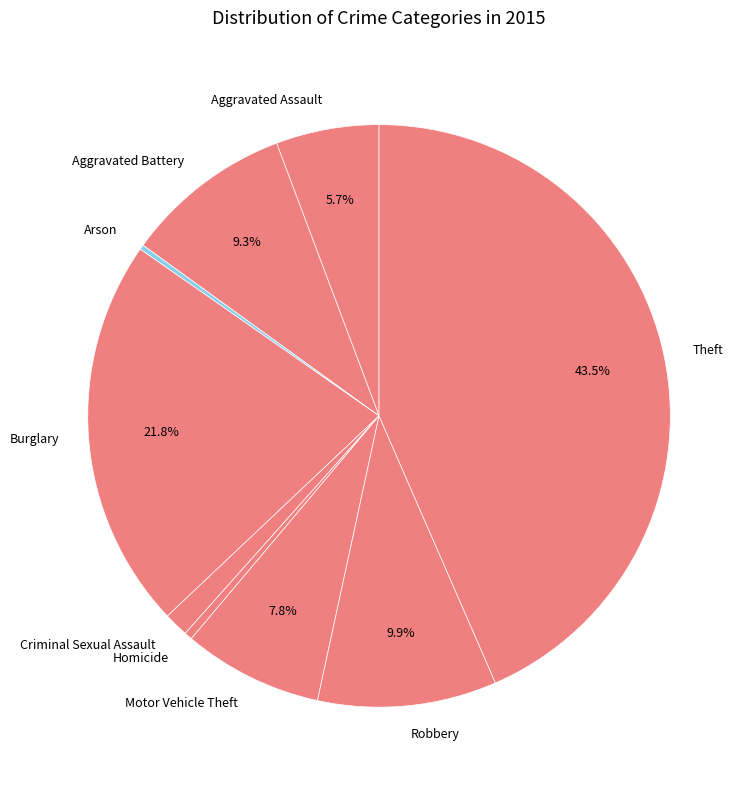

Which slice is the largest?

Theft